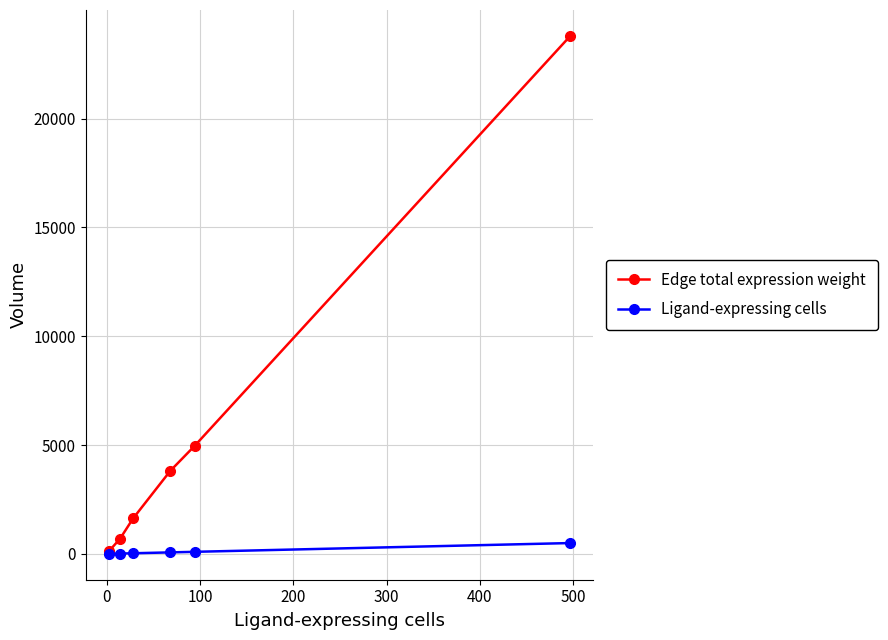

Which series has the largest total across all categories?

Edge total expression weight